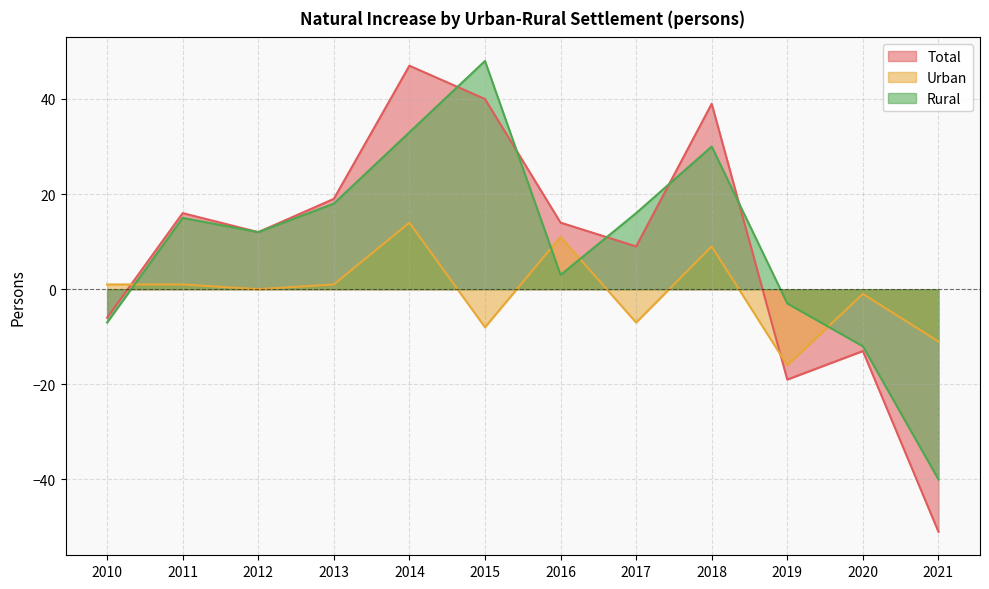

How many times do Rural and Urban cross each other?

4